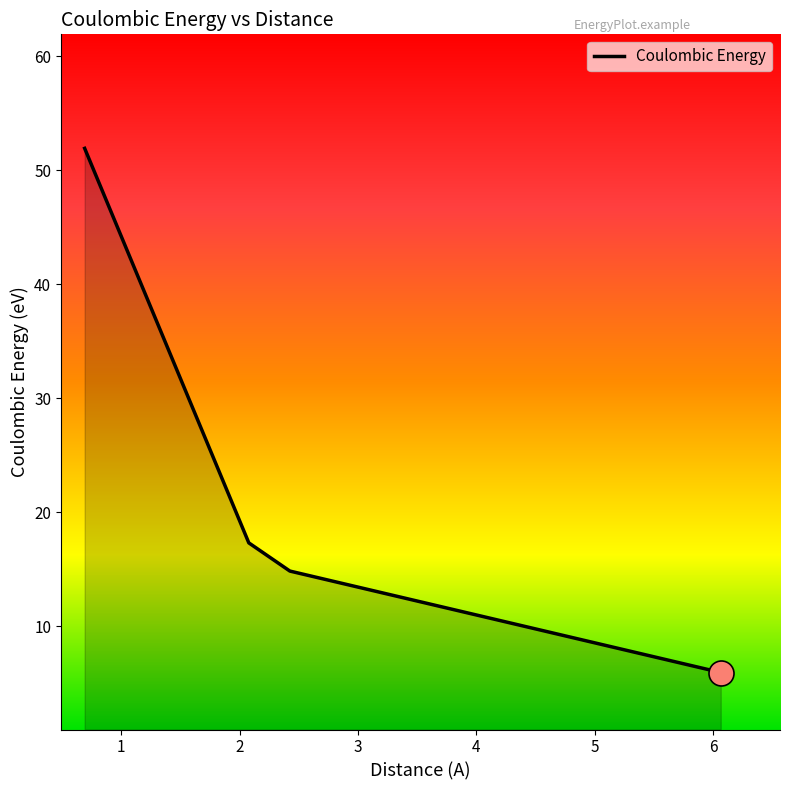

True or false: the data has more than 0 interior local peaks.

False